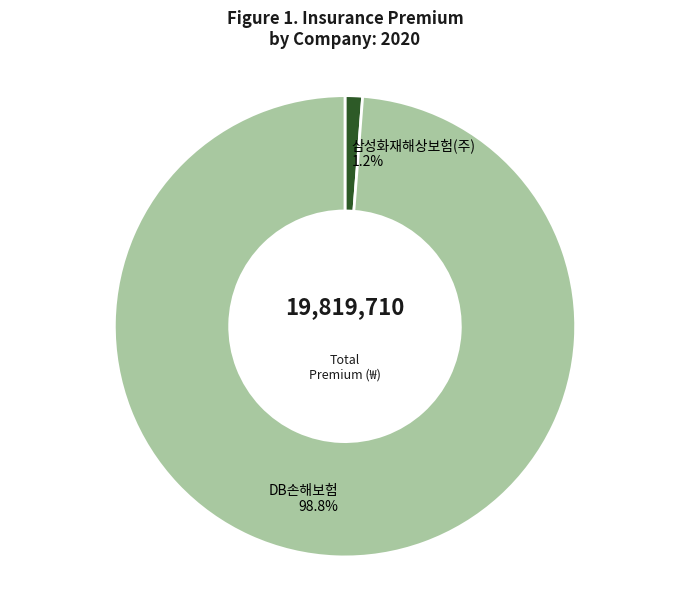

Does any single category account for the majority?

Yes